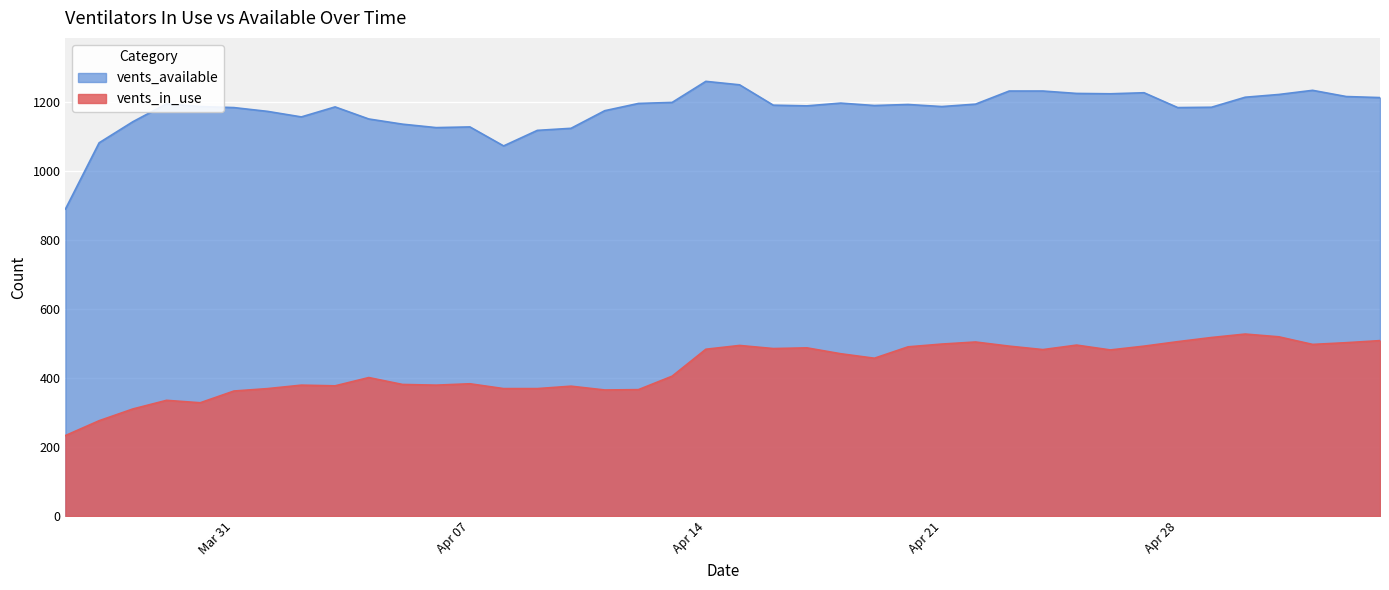

Rank the series by their average value, from lowest to highest.

vents_in_use, vents_available